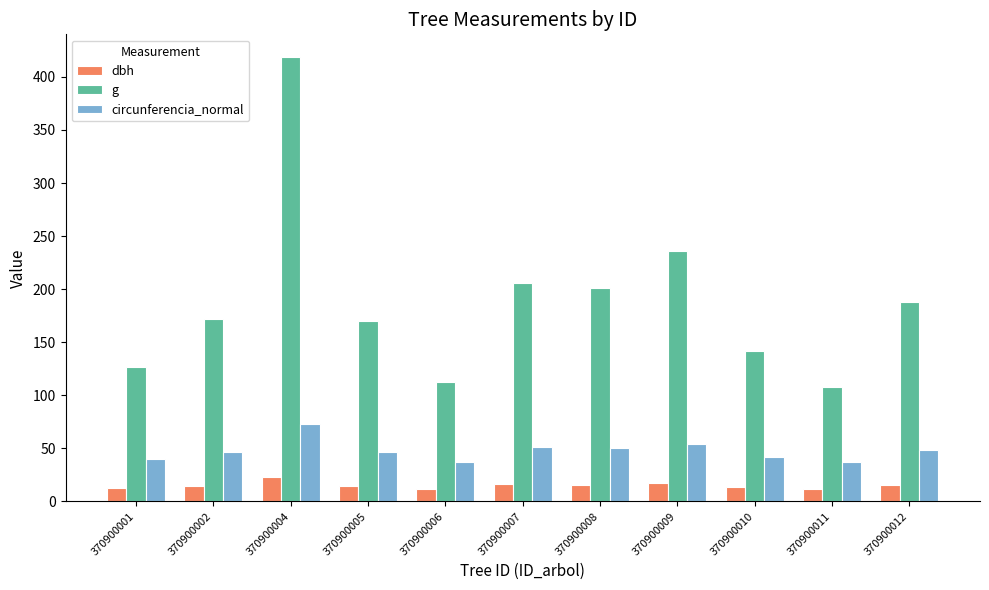

What is the sum of the g values at 370900009 and 370900011?

343.9